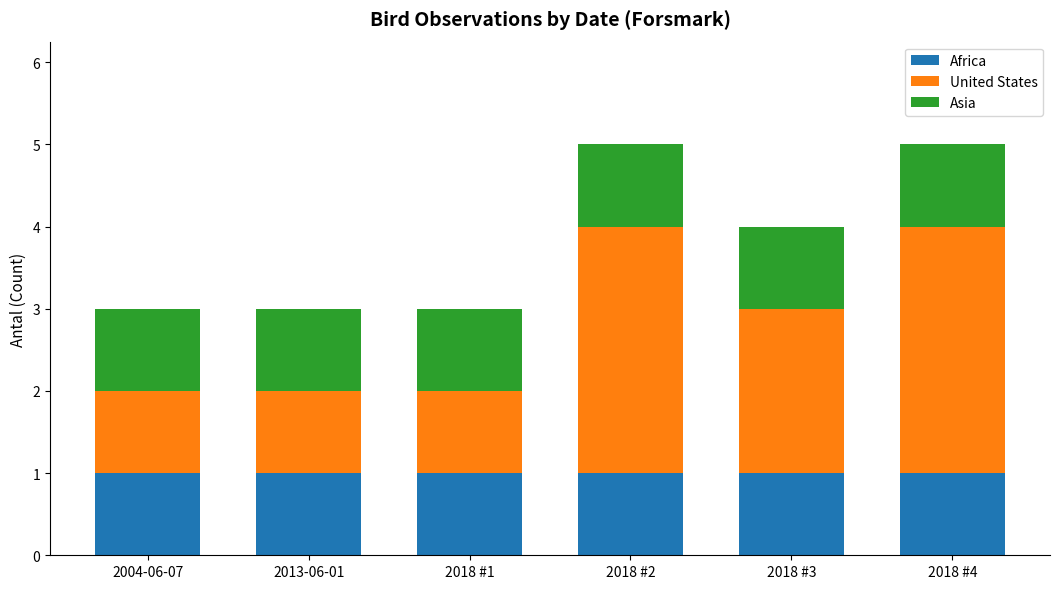

What is the total value across all series at 2013-06-01?

3